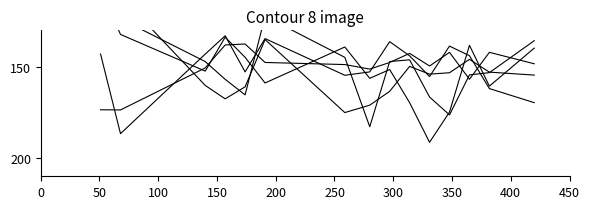

At which category does species_0 reach its first local valley?

50